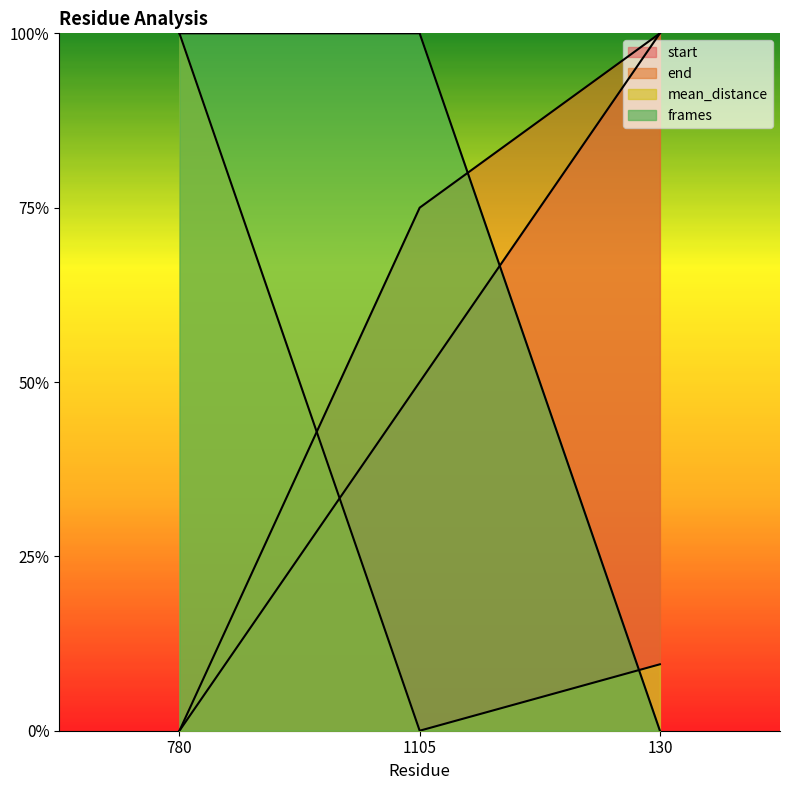

True or false: start has a value of 0.3 at 1105.

False